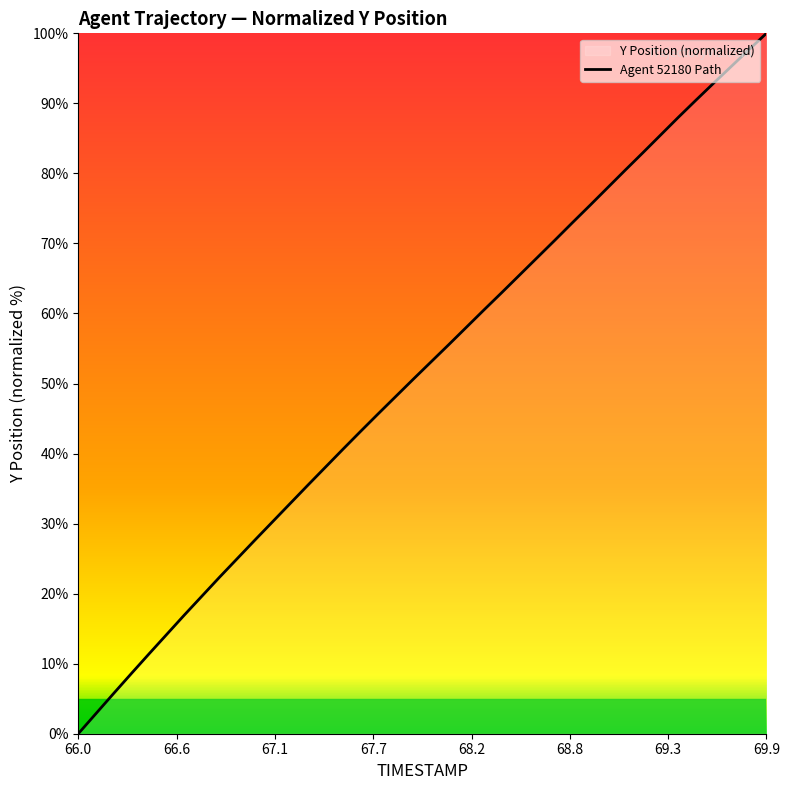

How many data points does each series have?

40